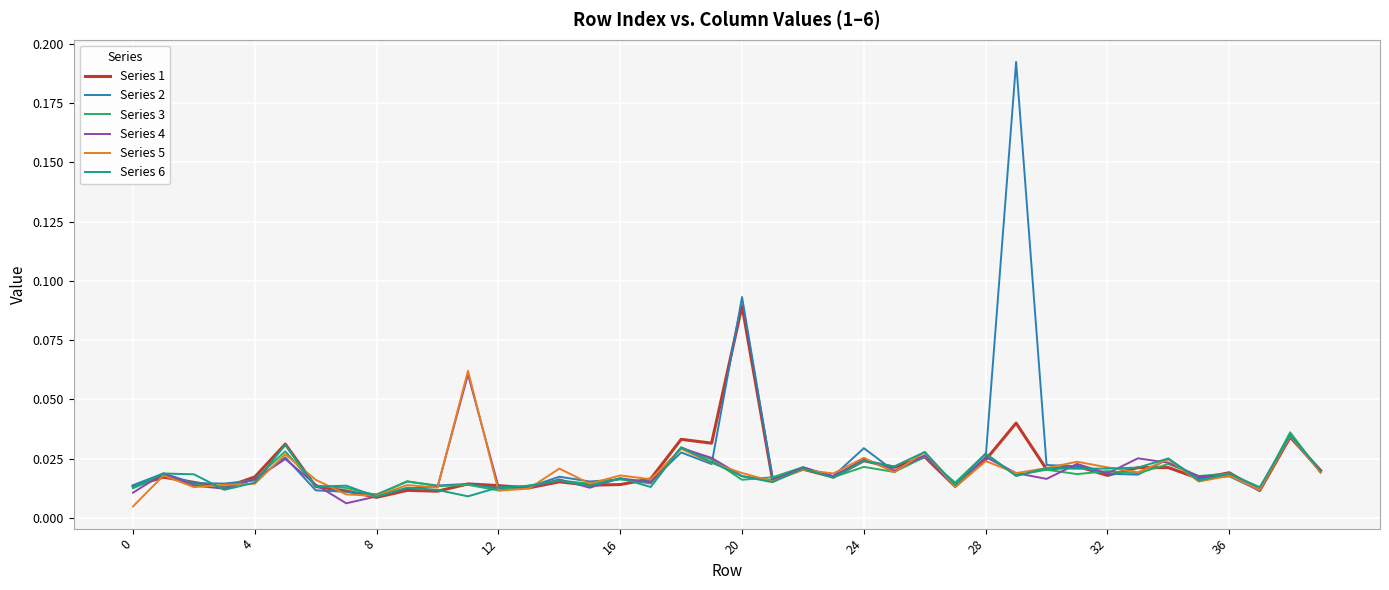

Which series has the largest range (max minus min)?

Series 2